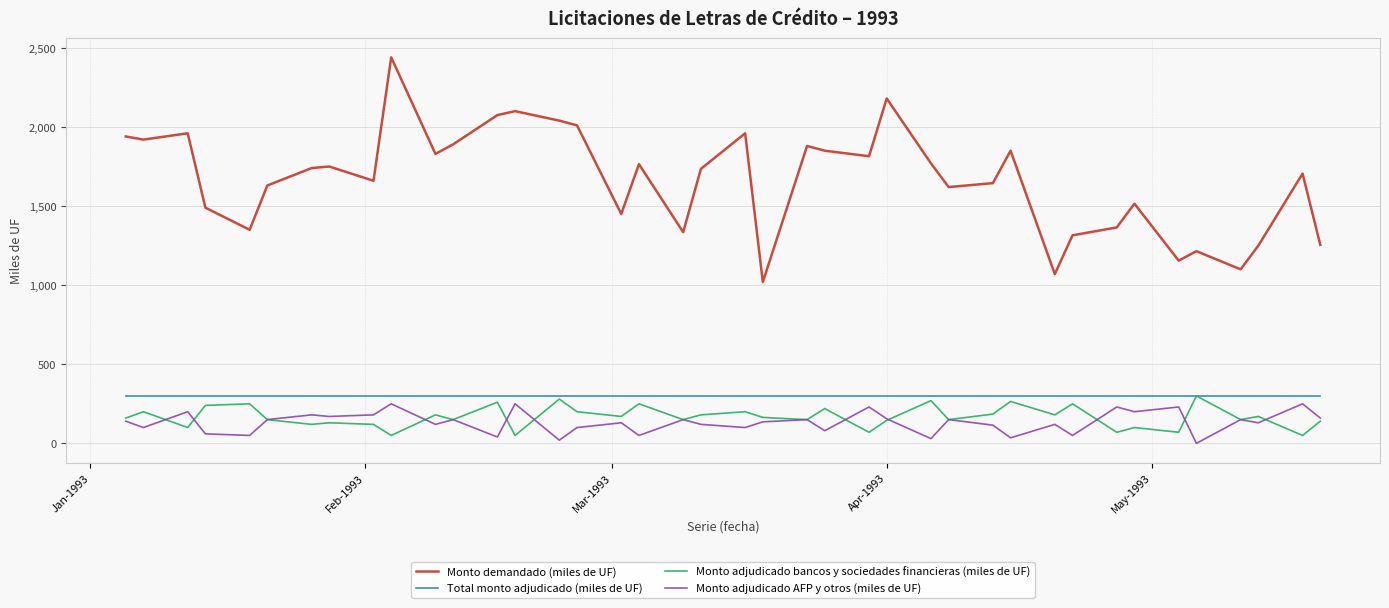

What are all the series names shown in the legend?

Monto demandado (miles de UF), Total monto adjudicado (miles de UF), Monto adjudicado bancos y sociedades financieras (miles de UF), Monto adjudicado AFP y otros (miles de UF)